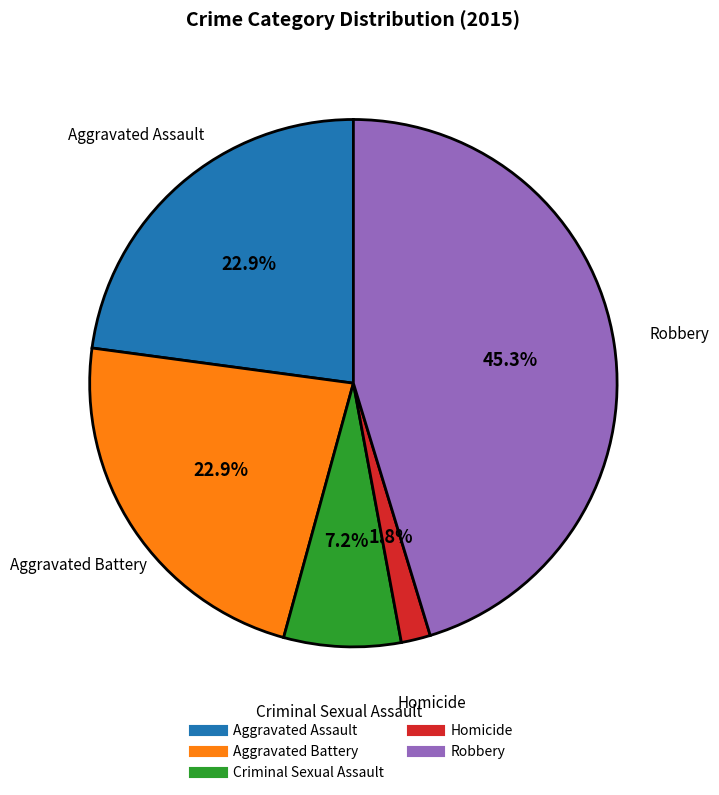

To the nearest percent, what is the combined percentage of Aggravated Battery and Robbery?

68%